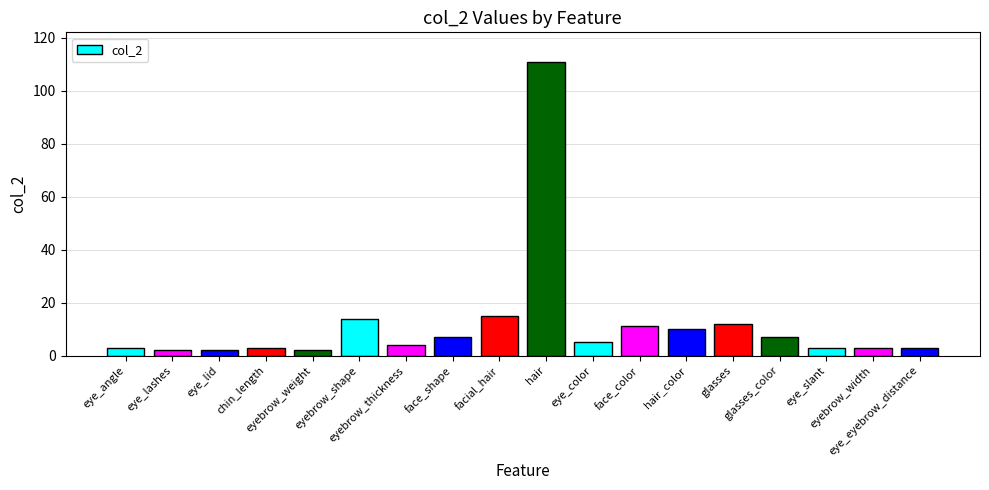

What is the difference between the second highest and minimum values?

13